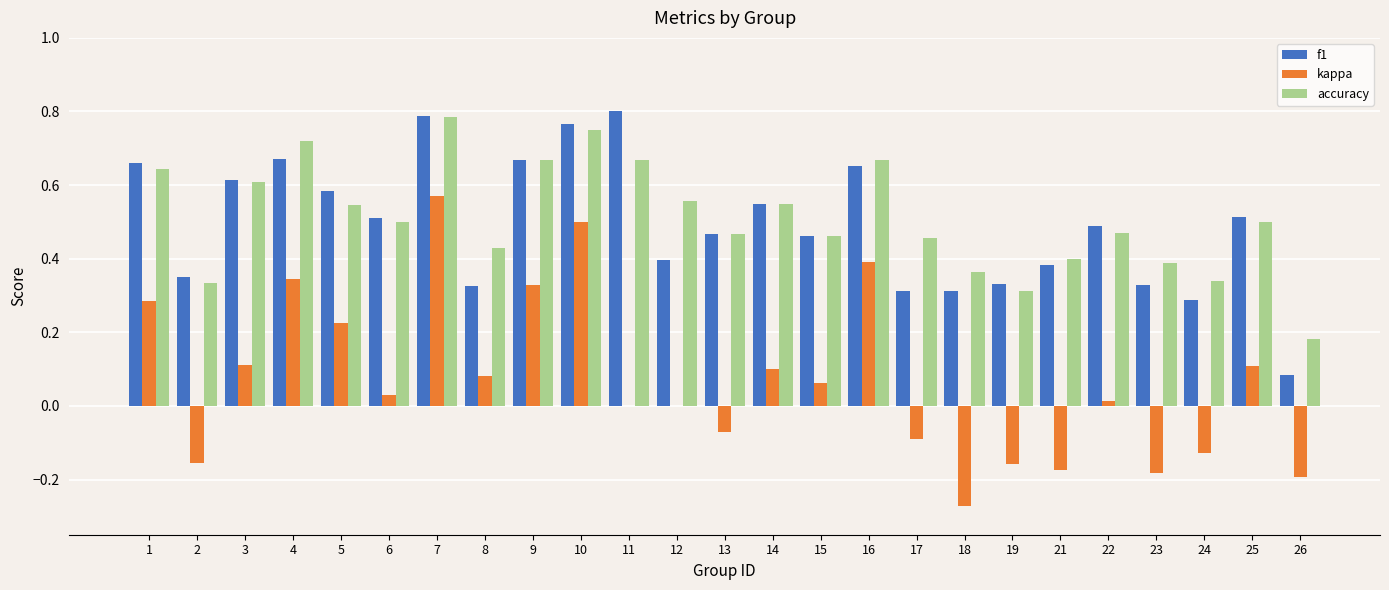

The accuracy series shows 0.4 at 23. True or false?

True